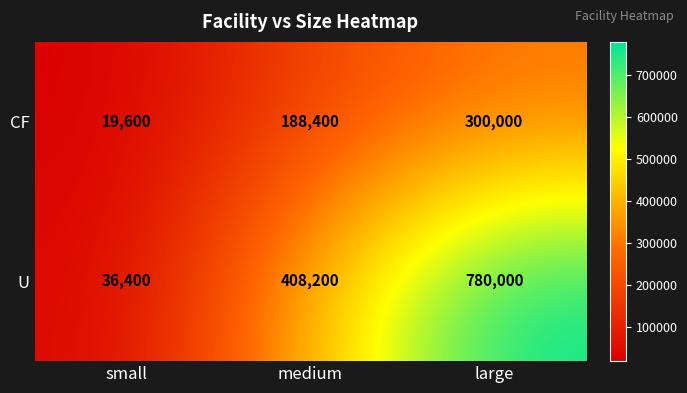

Between medium and large, which series saw the biggest shift?

U